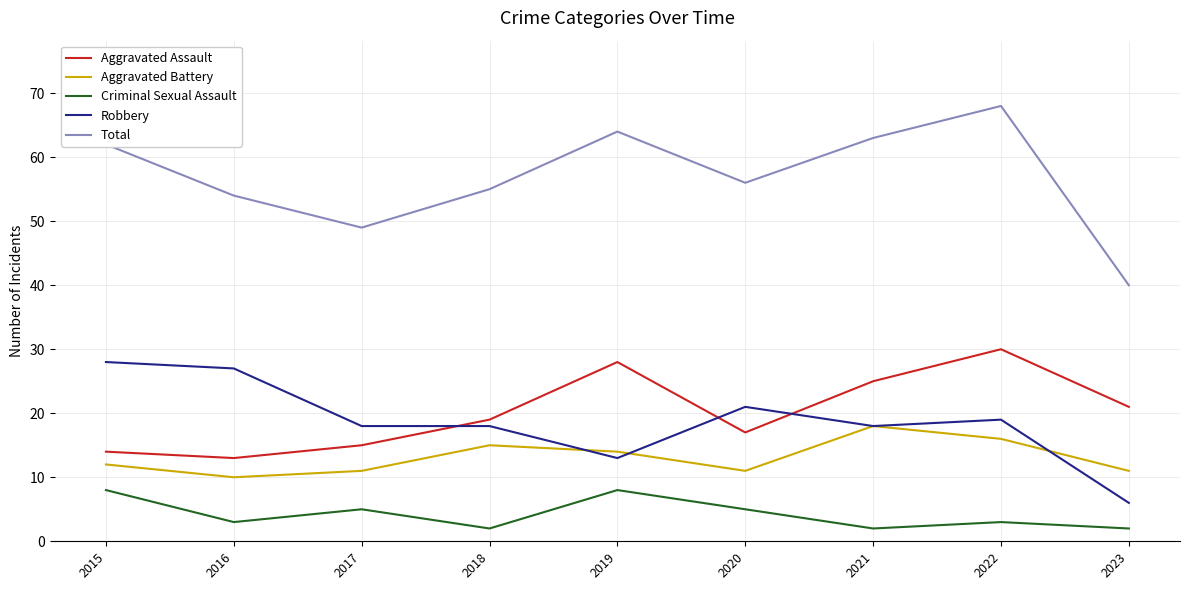

Which series ends up on top after the final intersection of Aggravated Assault and Robbery?

Aggravated Assault